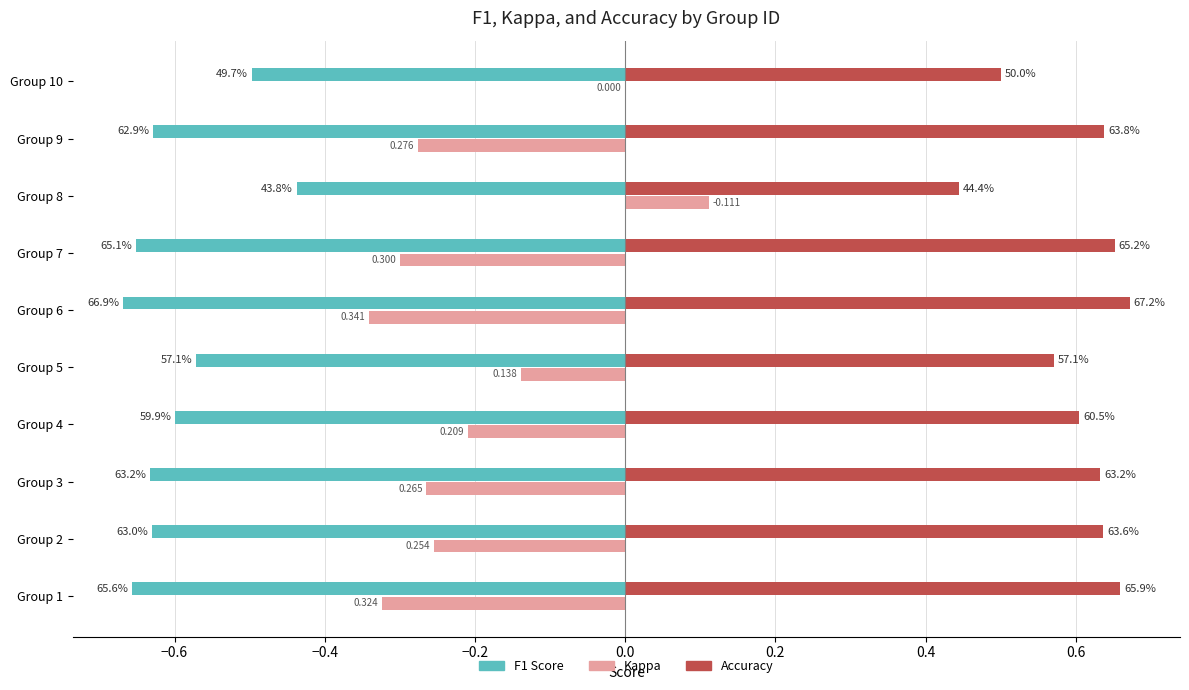

What is the value of the Accuracy bar at the 10th from the left?

0.5